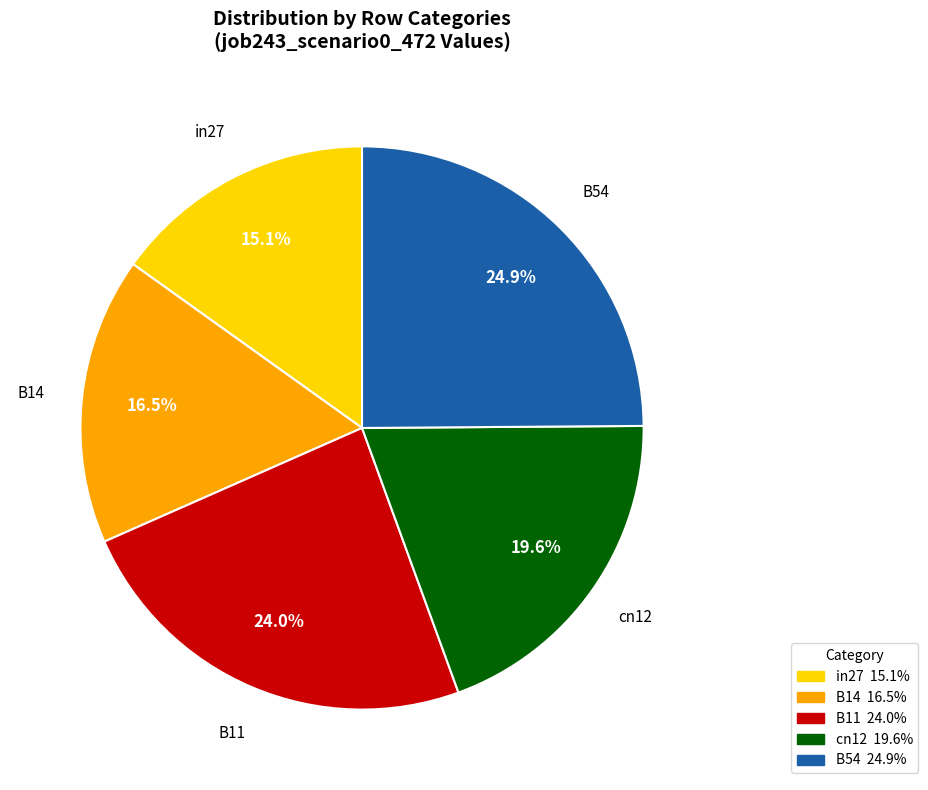

Does any single category account for the majority?

No